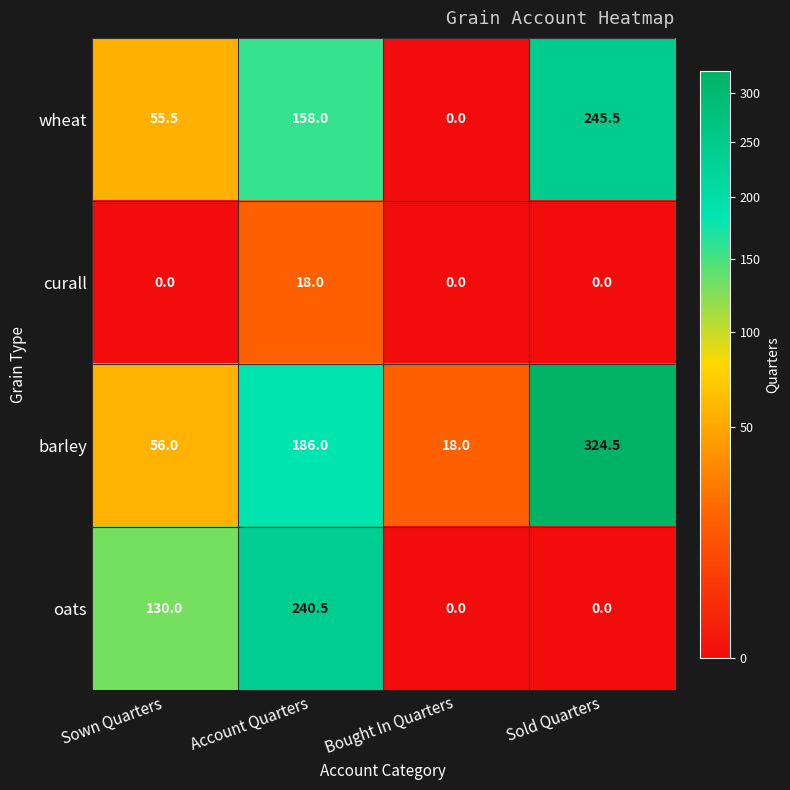

What is the average value of the curall series?

4.5